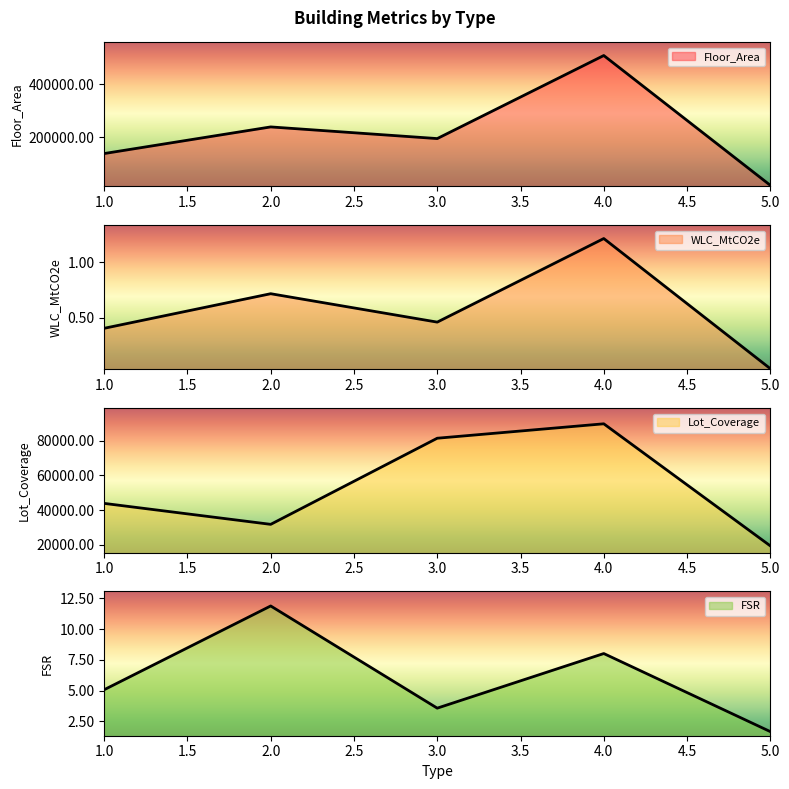

How many data points does each series have?

5